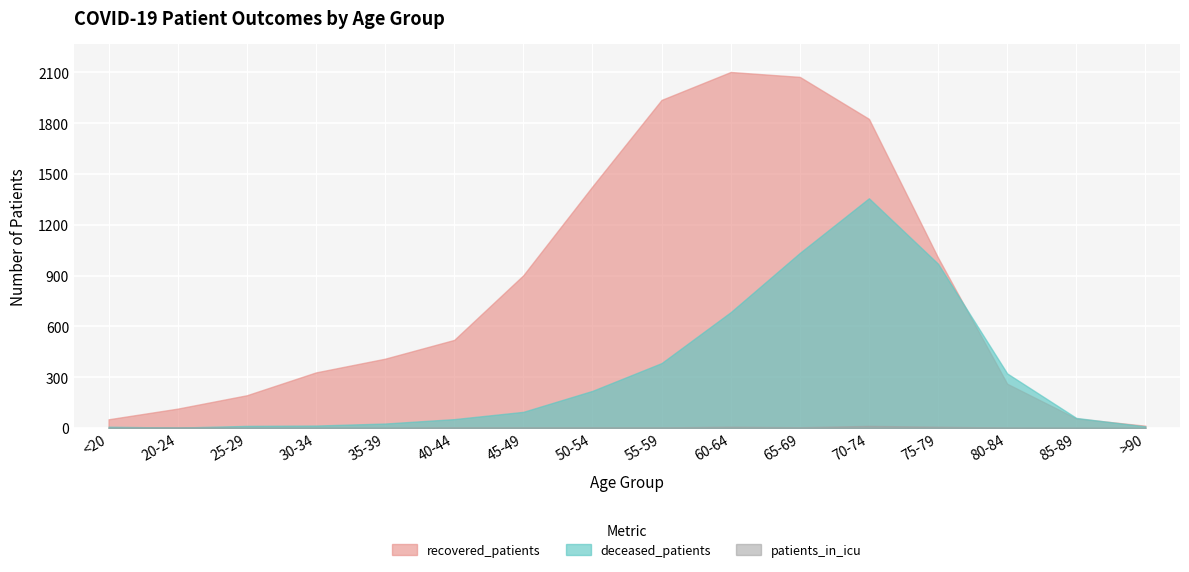

Which series has the largest total across all categories?

recovered_patients